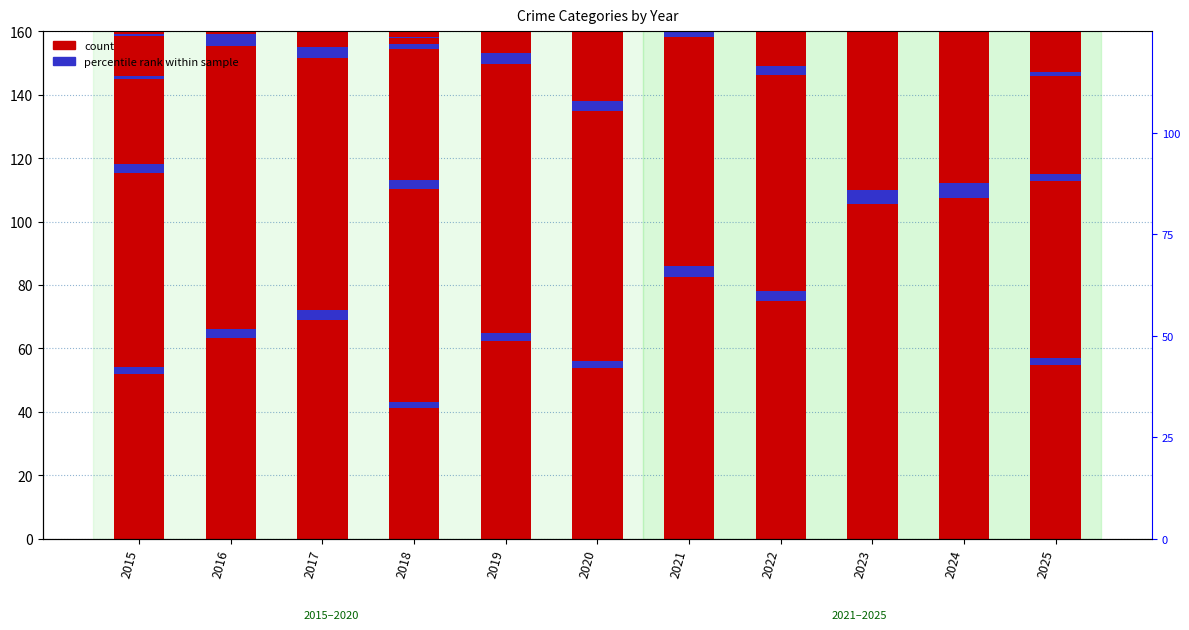

At which label is the value closest to 77?

2022